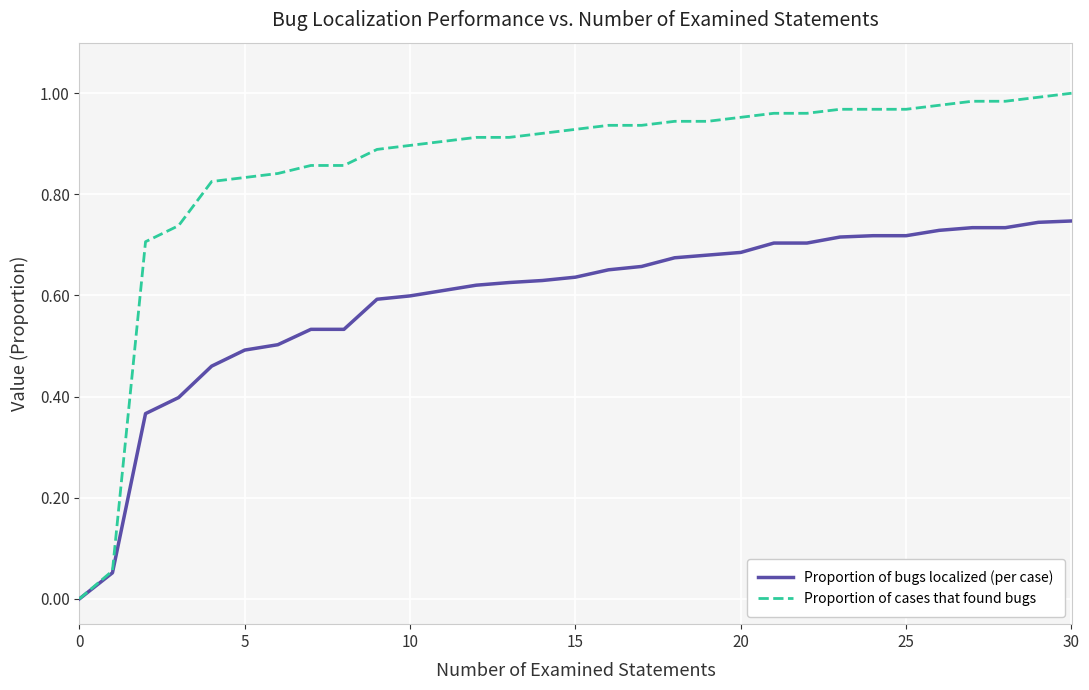

List the series in order of their overall mean, highest first.

Proportion of cases that found bugs, Proportion of bugs localized (per case)